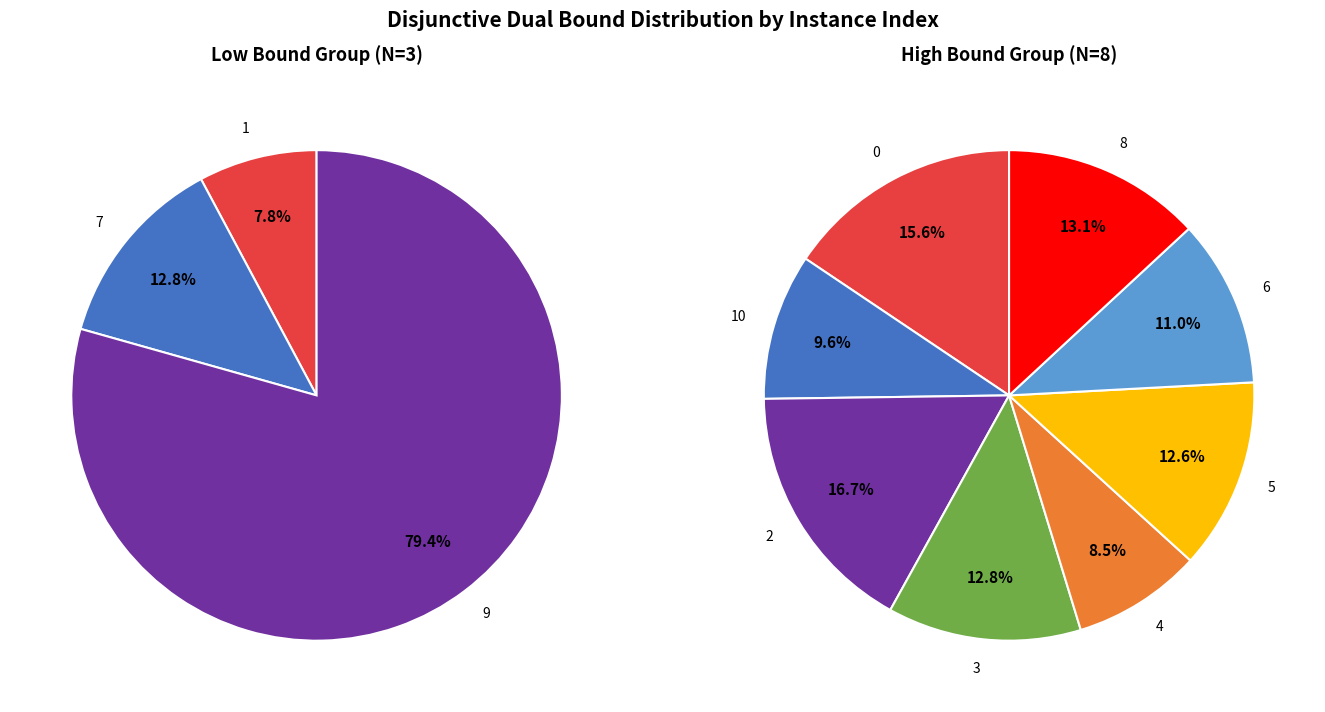

What is the change in value from 4 to 9?

-411.7